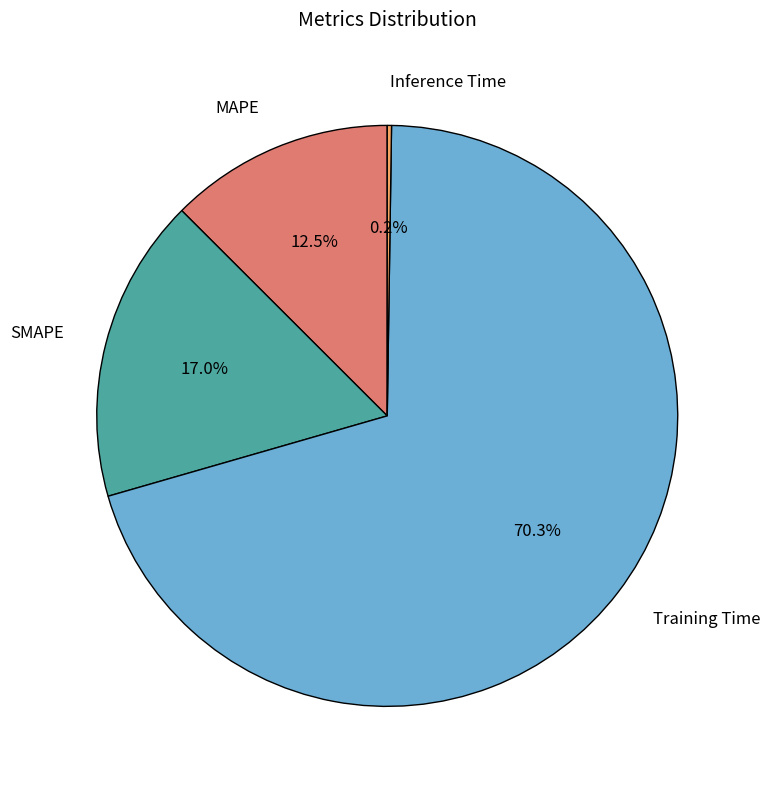

Is there a majority slice in this chart?

Yes